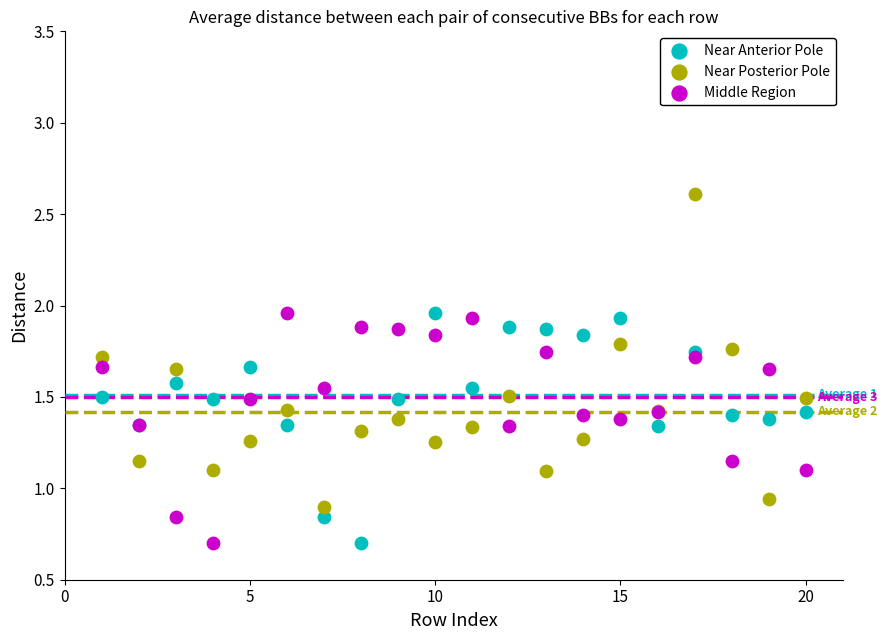

What is the X range (max minus min) for the scatter plot?

19.0